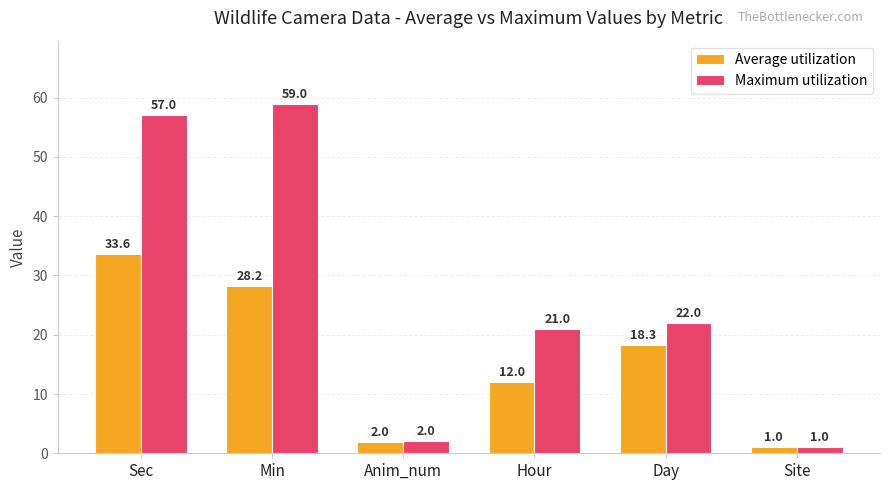

At which category is the sum across all series the highest?

Sec